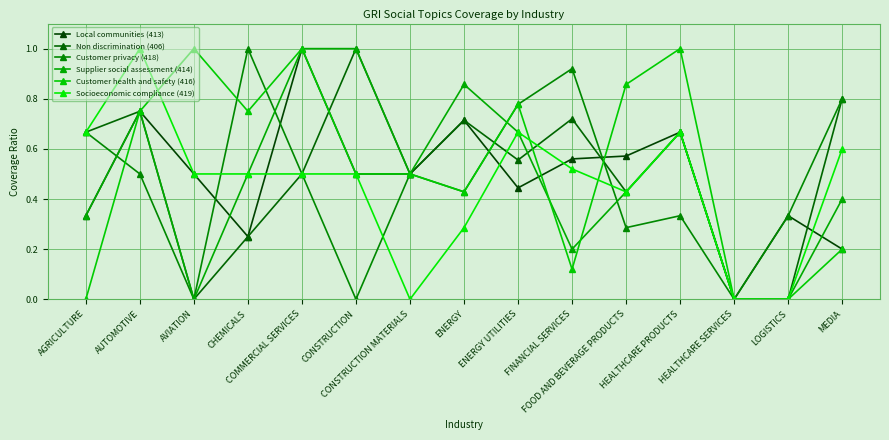

How many distinct data groups are displayed?

6